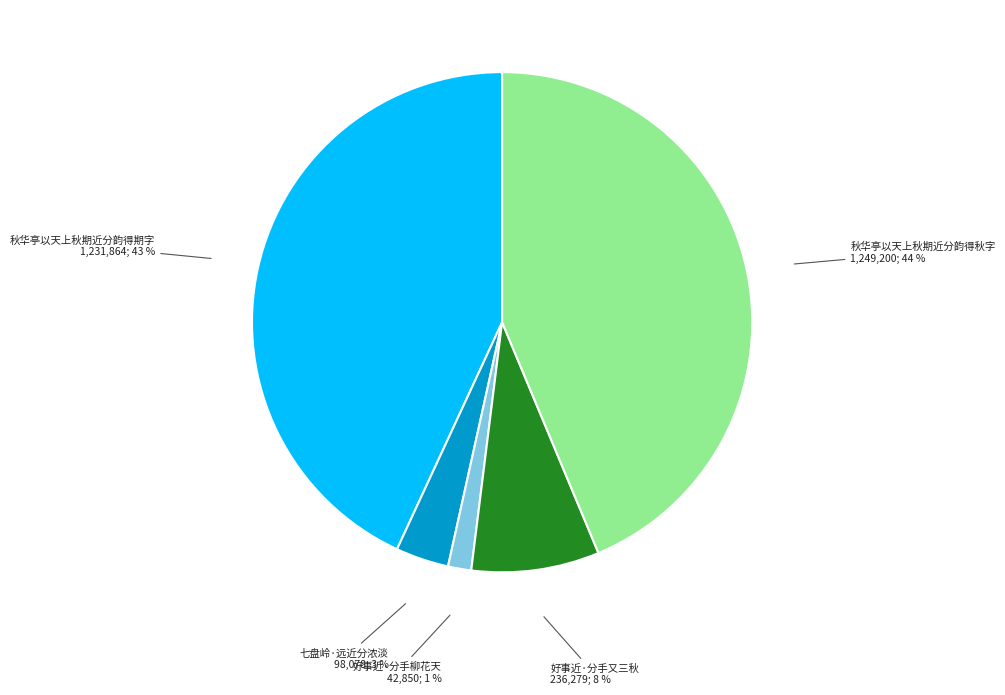

Combined, do 七盘岭·远近分浓淡 and 好事近·分手柳花天 account for over 50%?

No